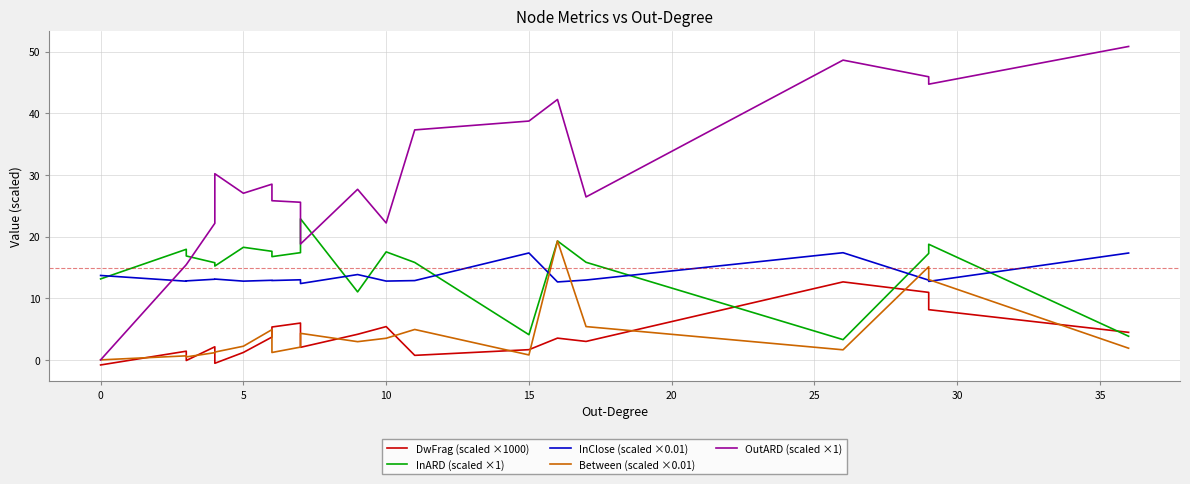

How many interior local peaks does the Between (scaled ×0.01) series have?

6